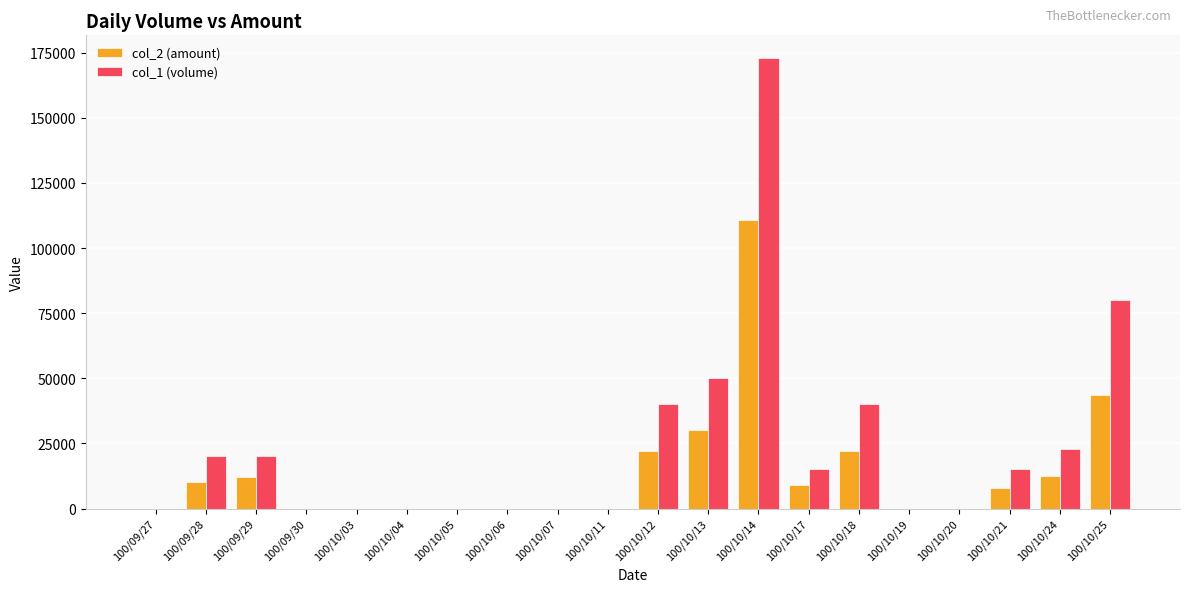

Which series has the largest total across all categories?

col_1 (volume)